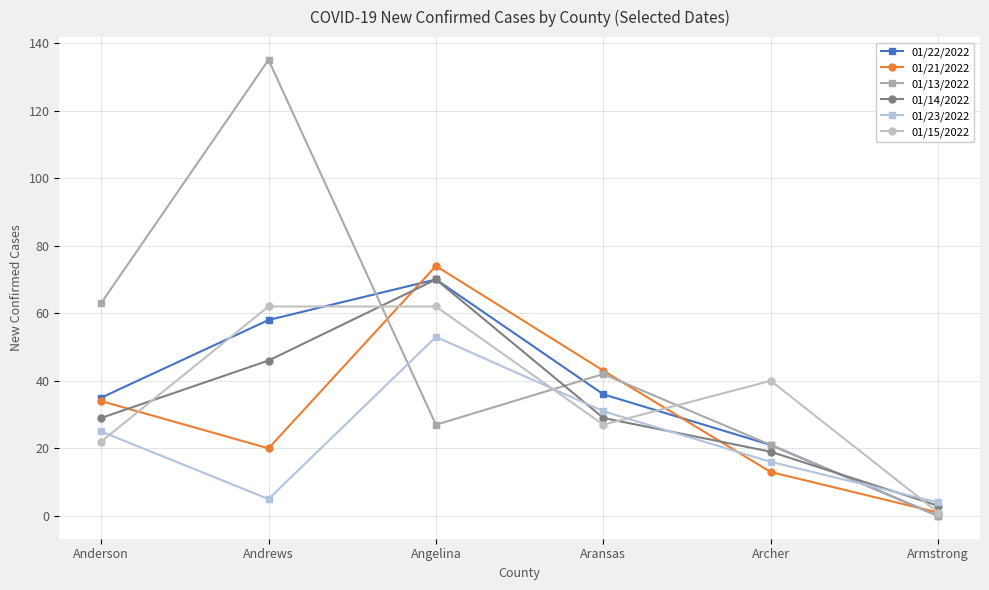

Reading left to right, transcribe all the data shown in this chart.

01/22/2022: Anderson=35	Andrews=58	Angelina=70	Aransas=36	Archer=21	Armstrong=0
01/21/2022: Anderson=34	Andrews=20	Angelina=74	Aransas=43	Archer=13	Armstrong=1
01/13/2022: Anderson=63	Andrews=135	Angelina=27	Aransas=42	Archer=21	Armstrong=0
01/14/2022: Anderson=29	Andrews=46	Angelina=70	Aransas=29	Archer=19	Armstrong=3
01/23/2022: Anderson=25	Andrews=5	Angelina=53	Aransas=31	Archer=16	Armstrong=4
01/15/2022: Anderson=22	Andrews=62	Angelina=62	Aransas=27	Archer=40	Armstrong=1